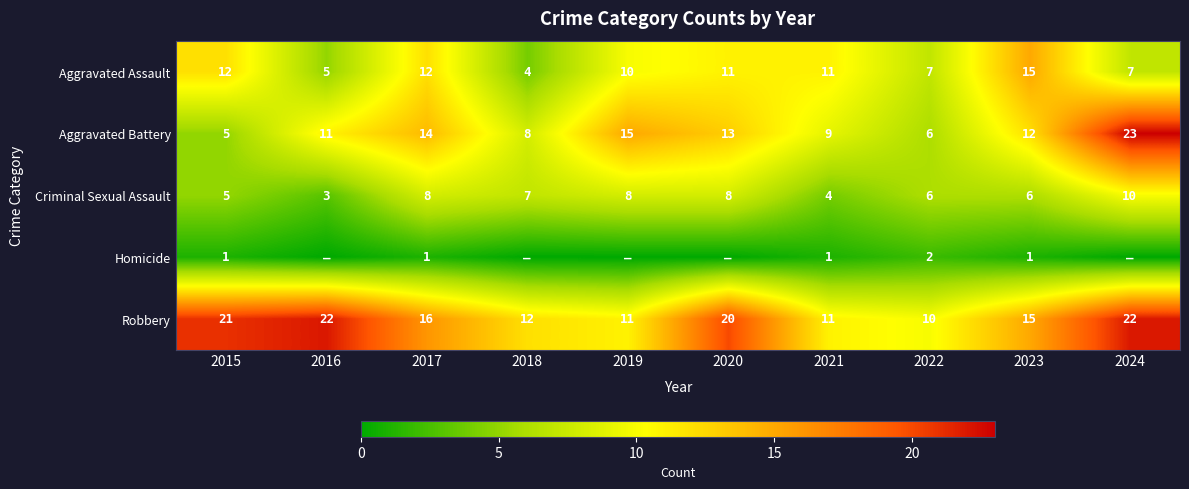

At how many categories does at least one series exceed 12?

7